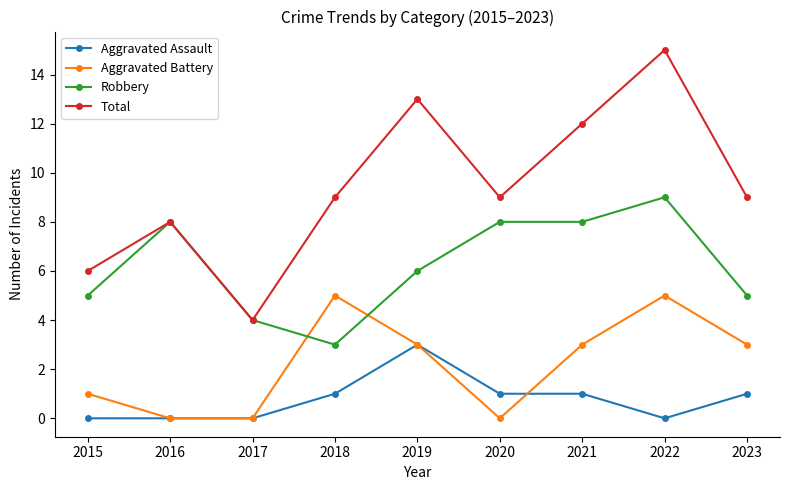

Is it true that Aggravated Assault equals 0 at 2022?

True